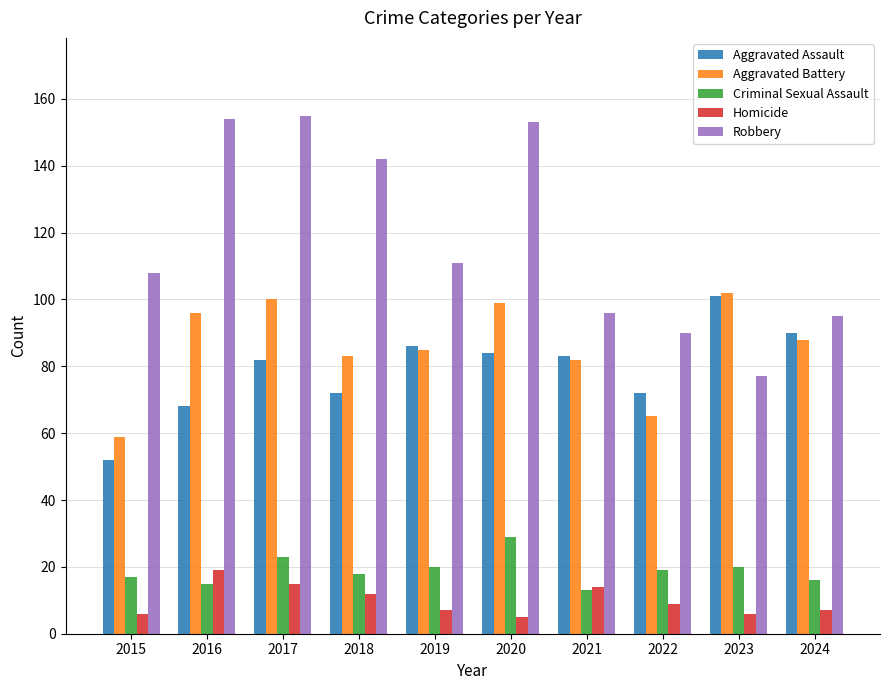

What is the sum of the Aggravated Assault values at 2021 and 2017?

165